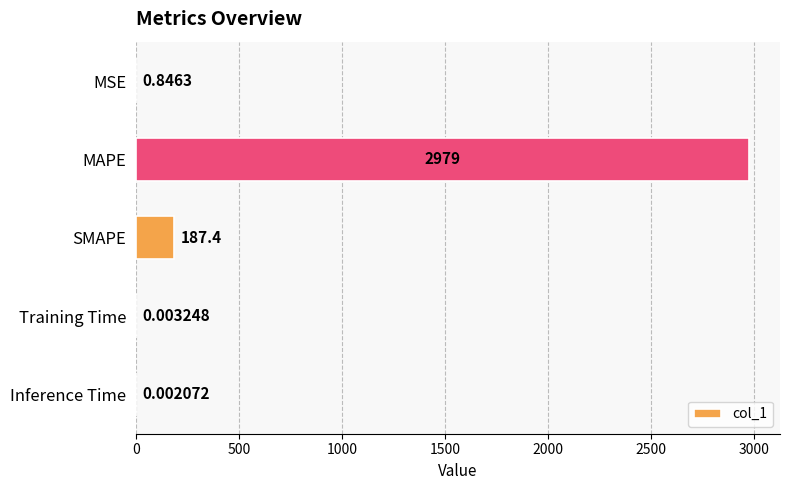

What is the sum of the values at Inference Time and MAPE?

2978.8